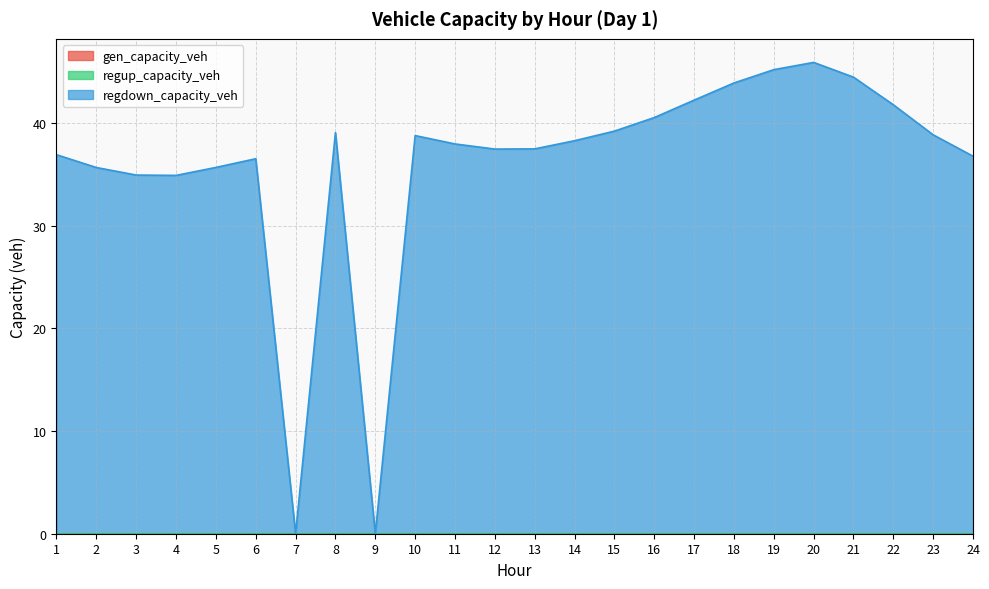

True or false: regup_capacity_veh and gen_capacity_veh intersect in this chart.

False